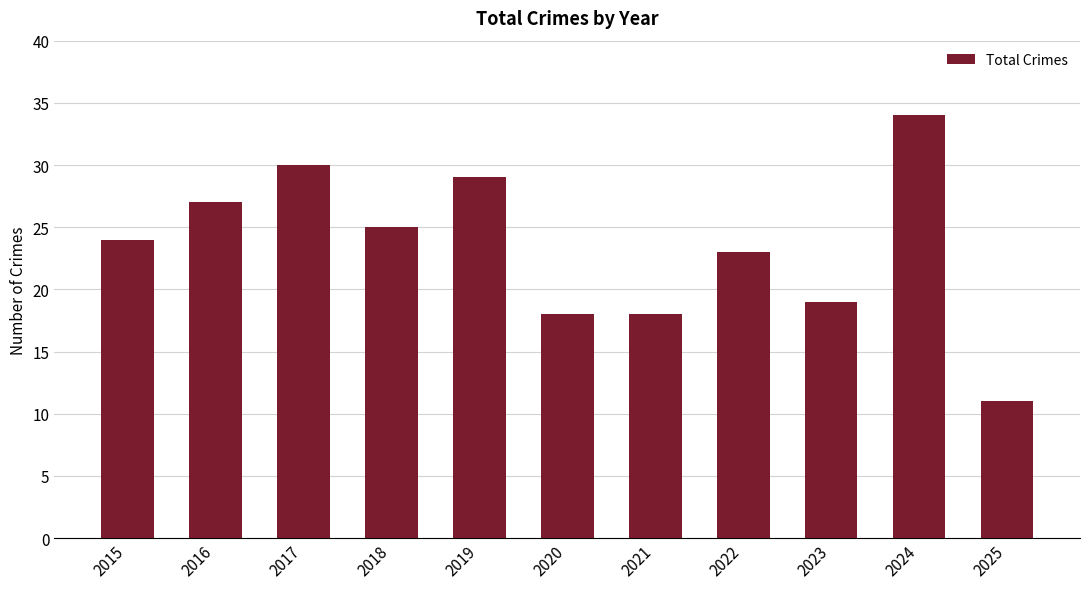

True or false: the data shows 29 at 2019.

True